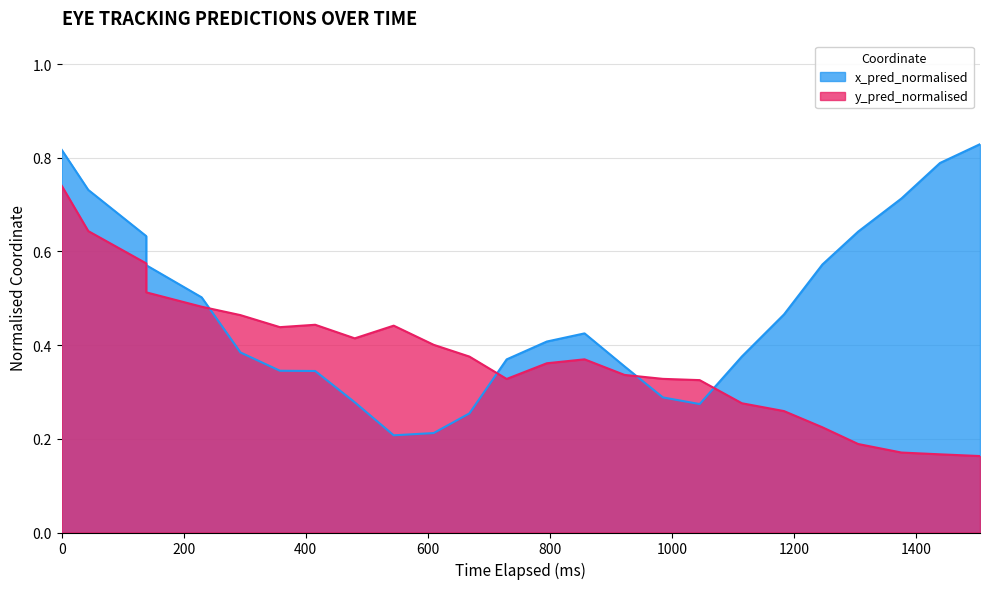

How many distinct data groups are displayed?

2